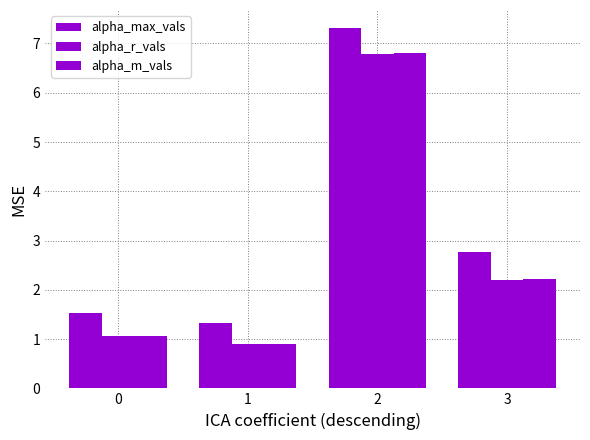

Count the number of data series in this chart.

3